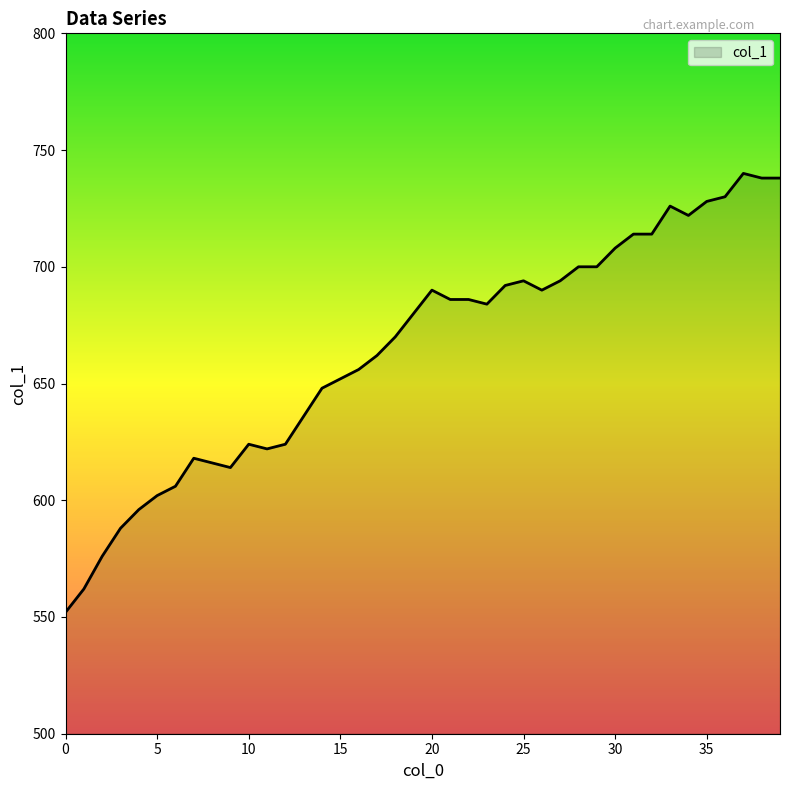

What is the difference between the maximum and minimum values?

188